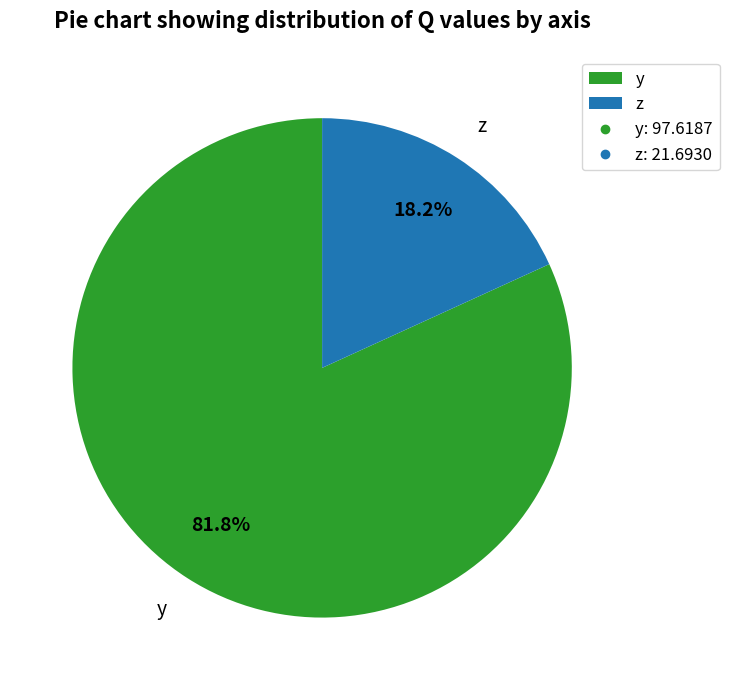

To the nearest percent, what portion does z represent?

18%